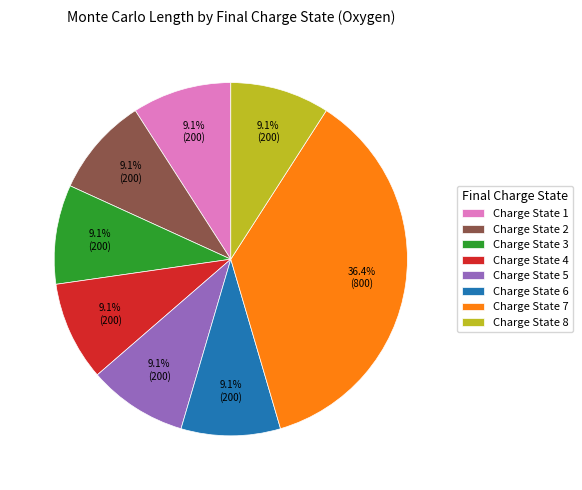

How many slices are in this pie chart?

8